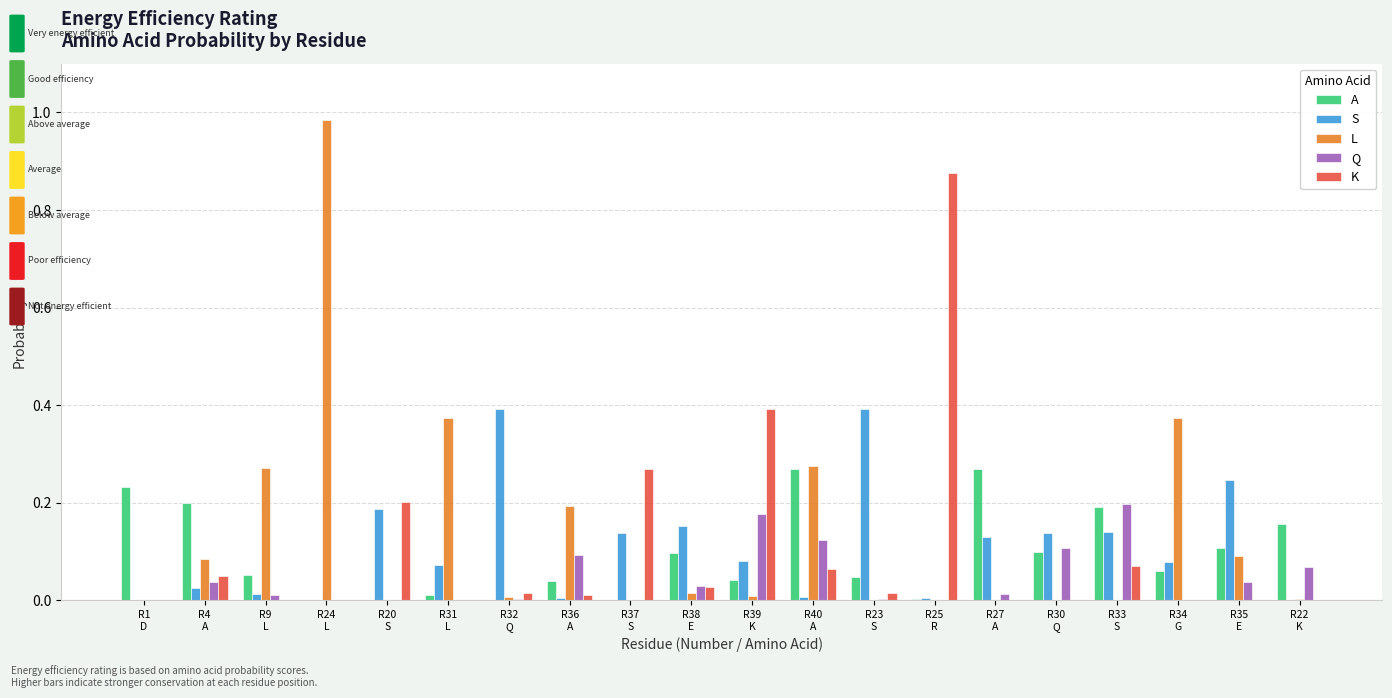

Does the chart contain stacked bars?

No